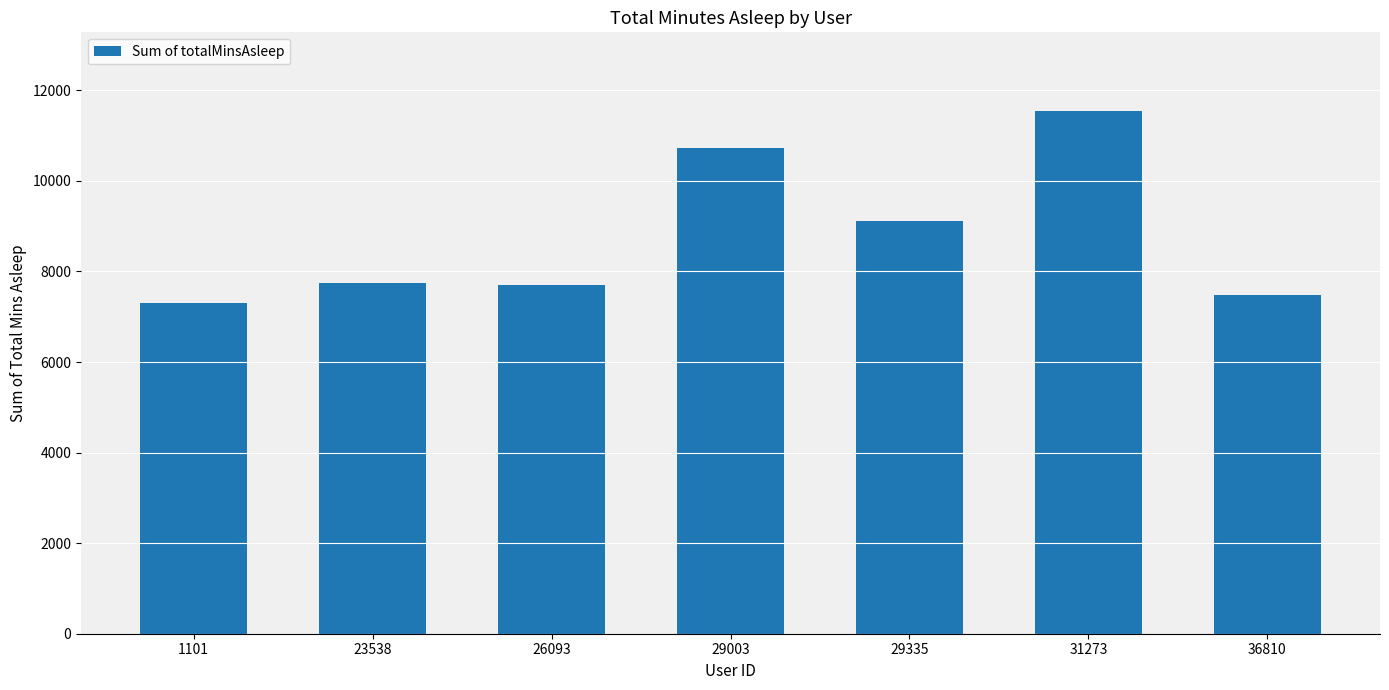

What is the smallest value displayed?

7312